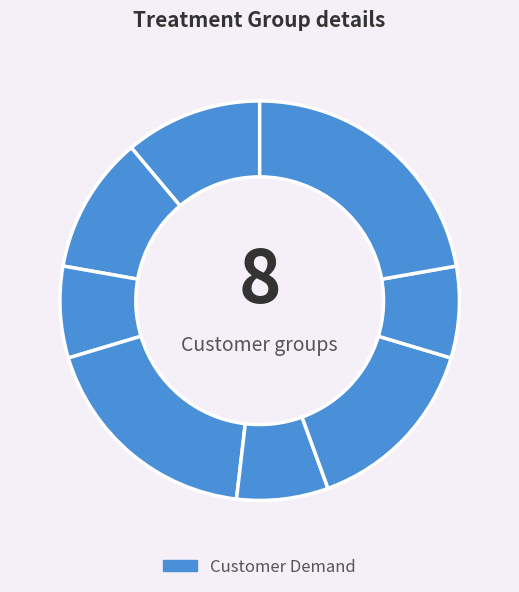

How many segments does this pie chart have?

8